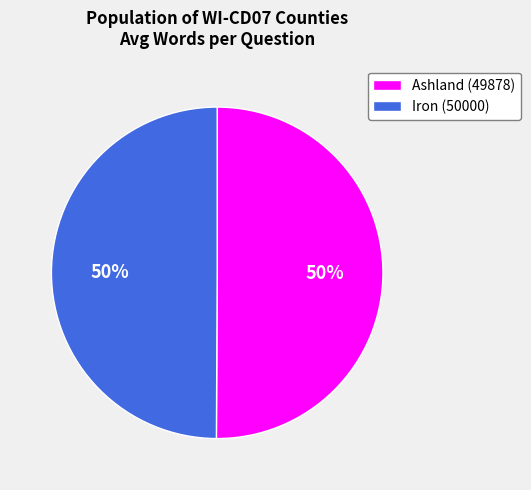

To the nearest percent, what is the combined percentage of Iron (50000) and Ashland (49878)?

100%